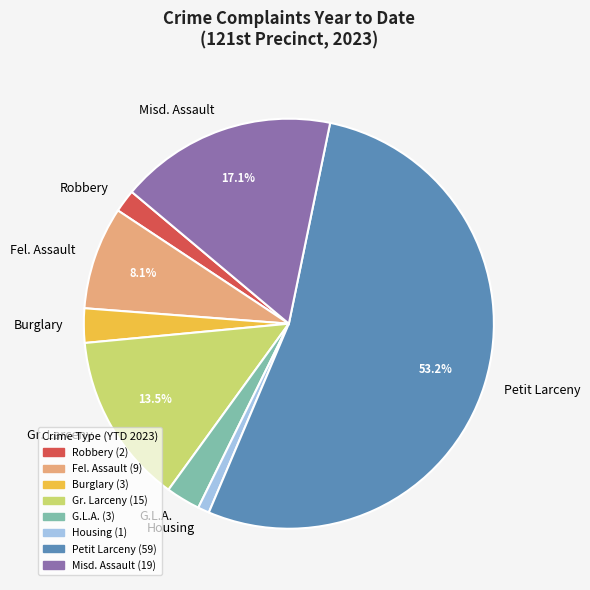

Is it true that Misd. Assault is 4% of the pie?

False